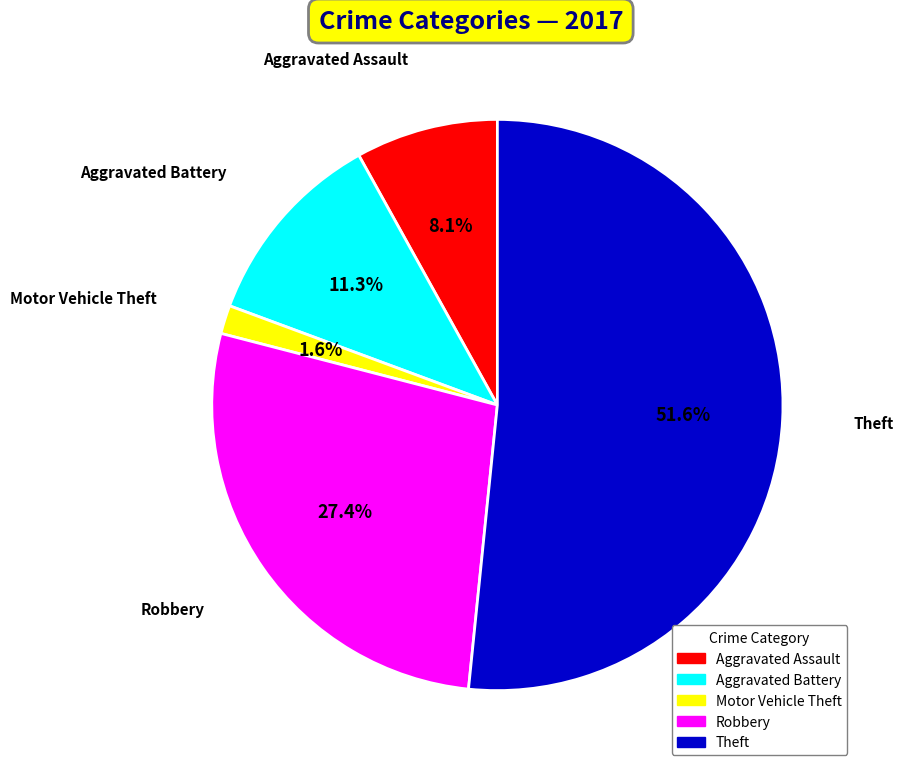

What is the largest slice in the pie chart?

Theft